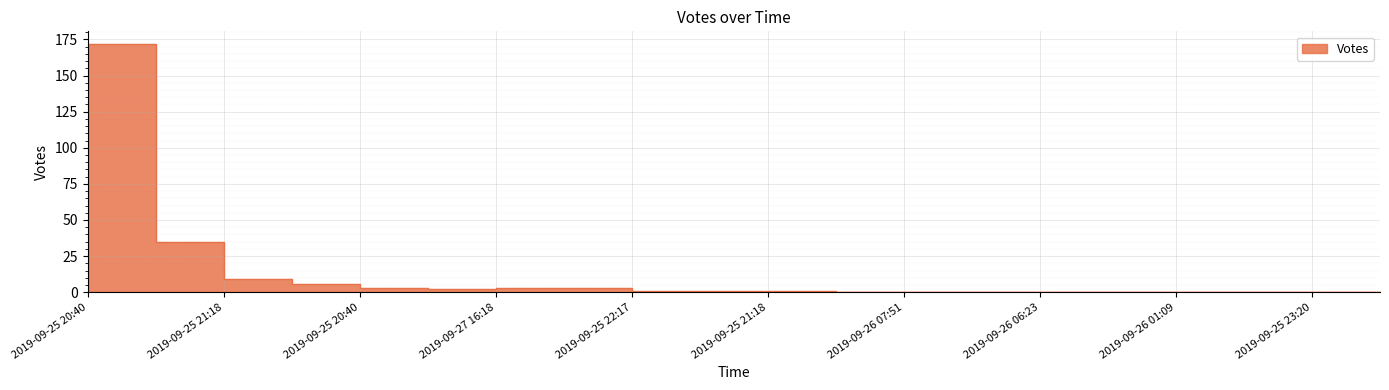

At which category does the data reach its first local valley?

2019-09-25 20:57